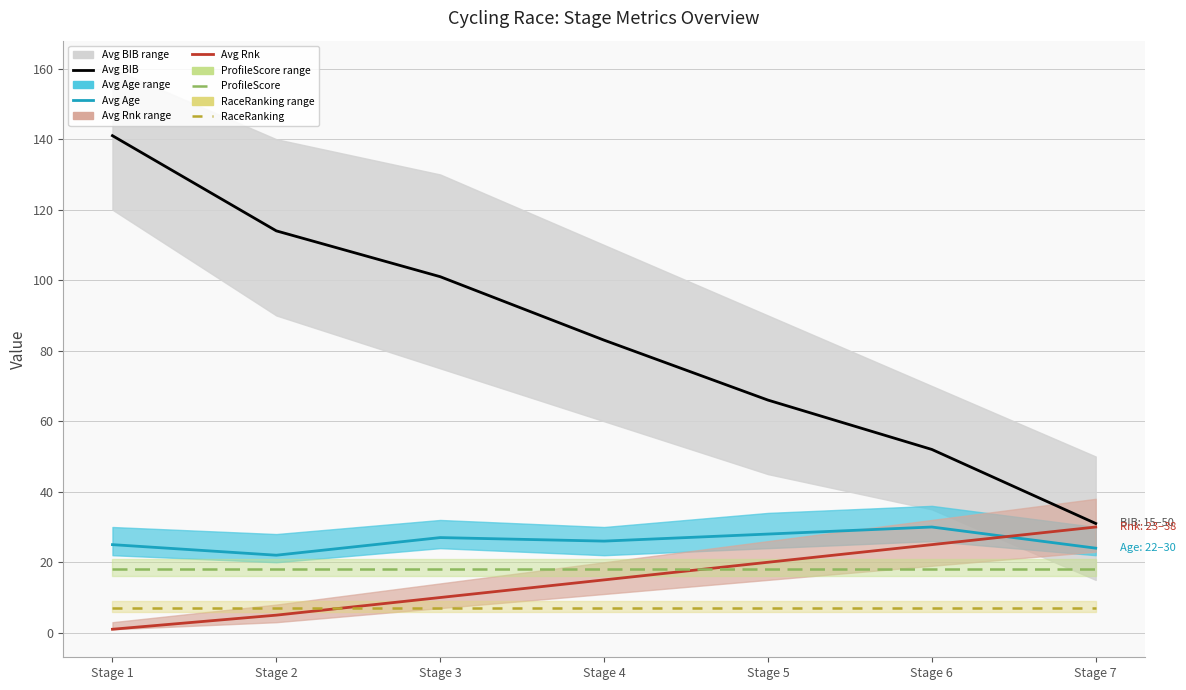

Does the chart display data point markers on the line(s)?

No